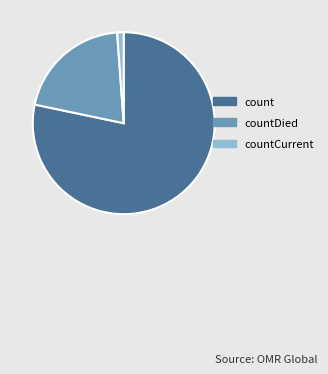

Count the number of slices in the pie.

3